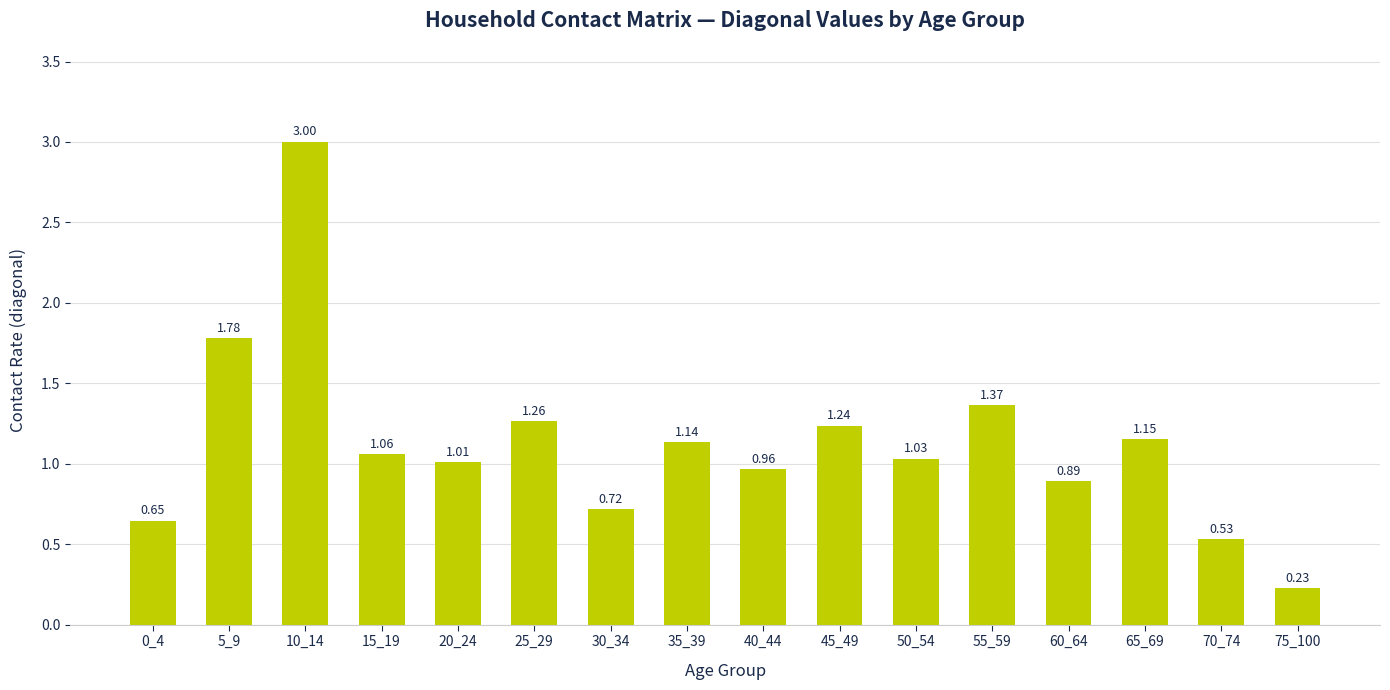

Does the chart contain any negative values?

No